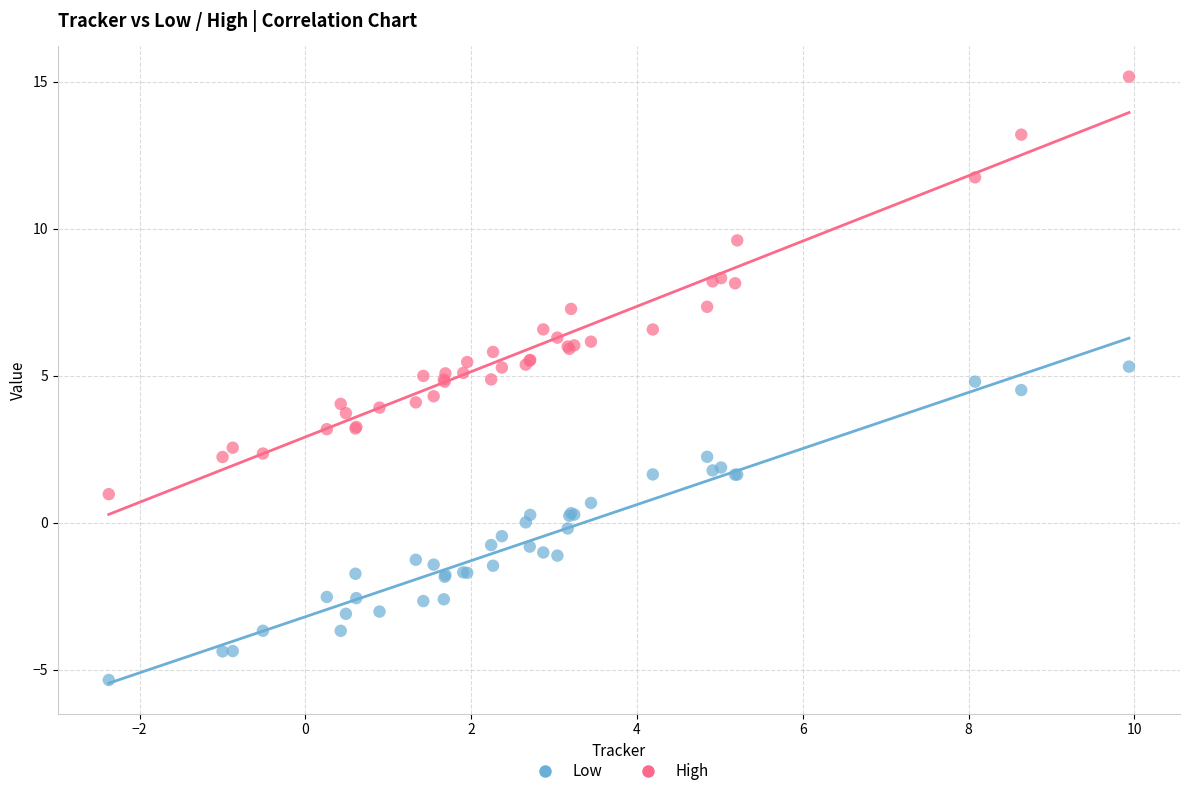

What are all the series names shown in the legend?

Low, High